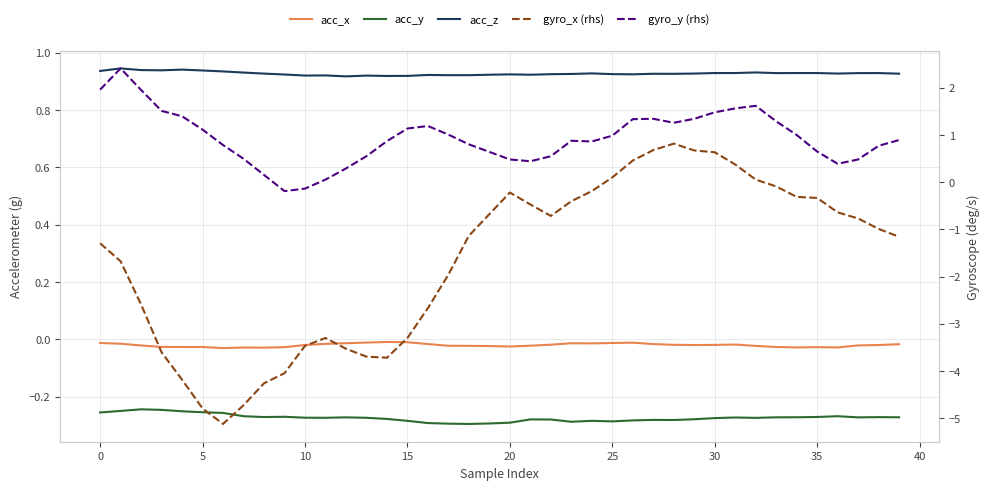

In gyro_y (rhs), how many points are lower than both neighbors (excluding endpoints)?

5